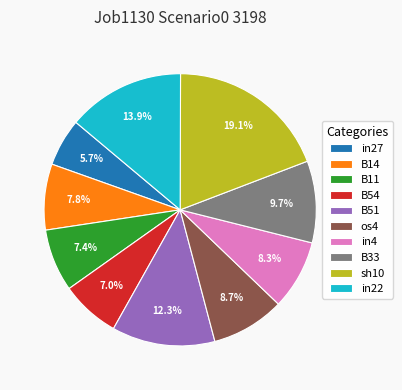

Between B14 and B33, which is larger?

B33